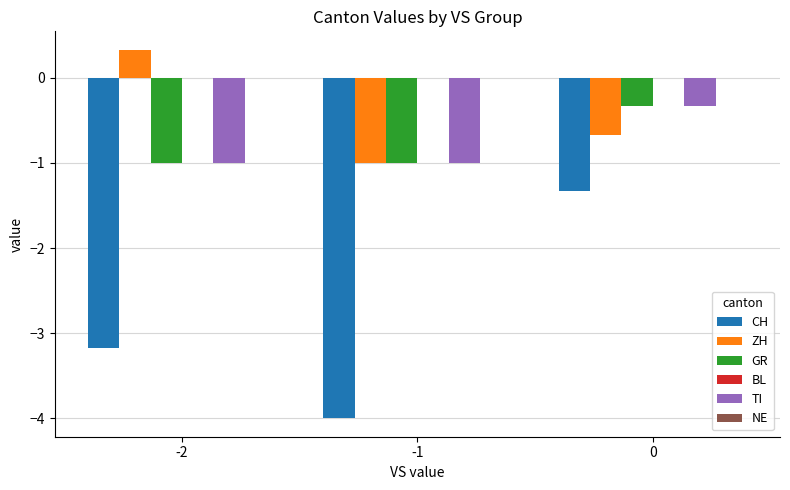

What is the minimum value shown in the chart?

-4.0